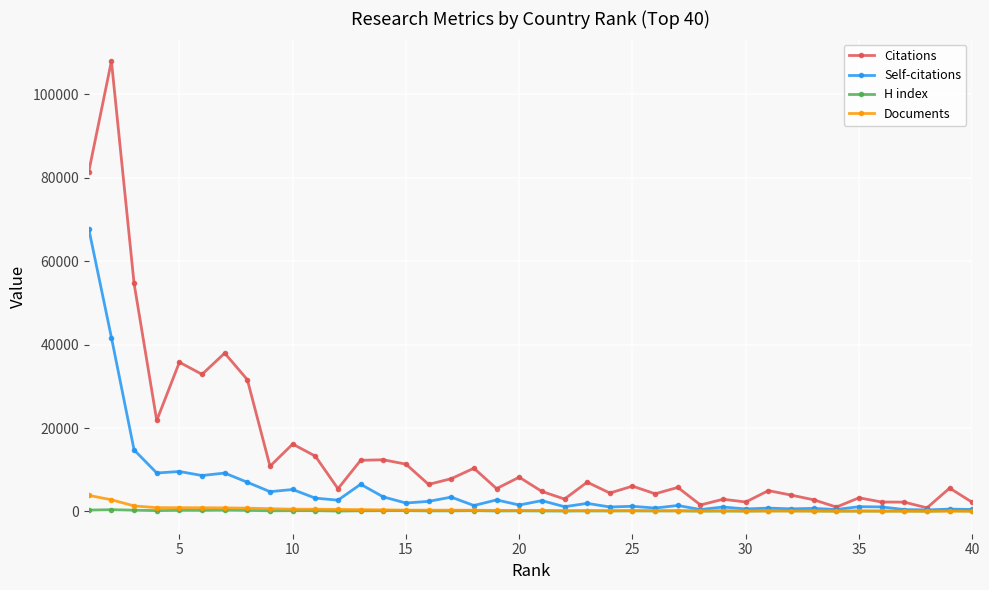

What is the greatest value displayed?

108002